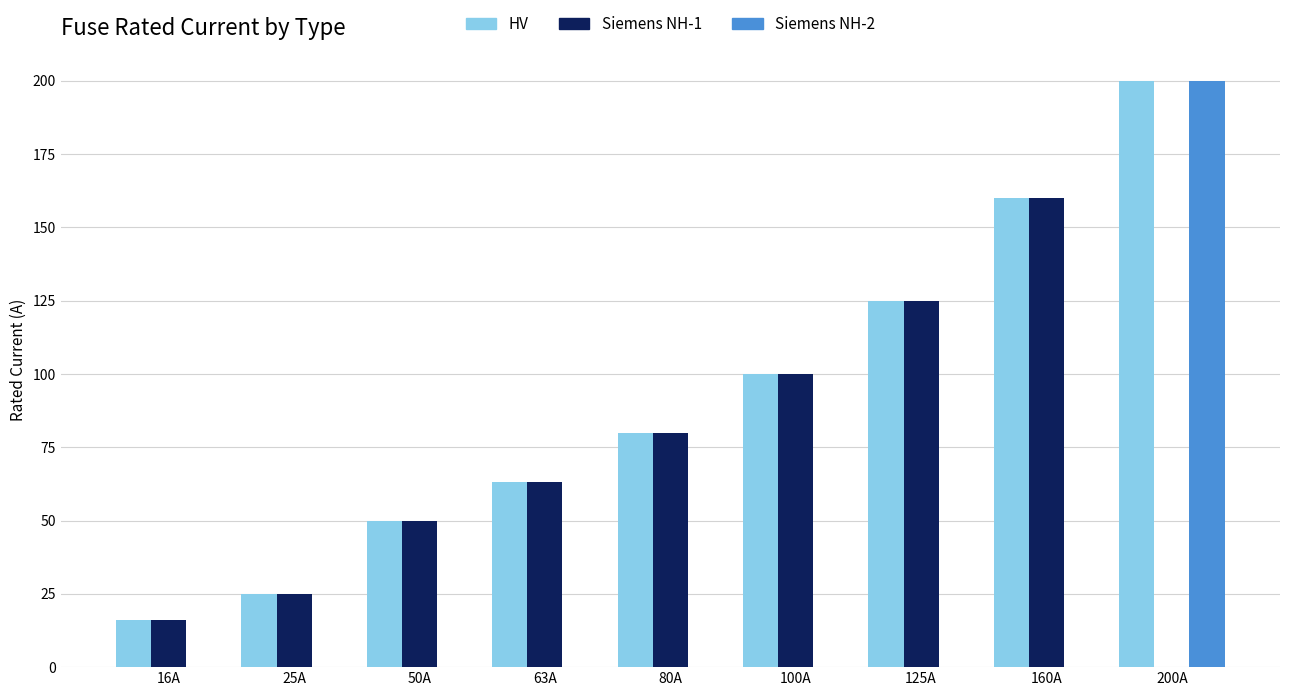

Reading left to right, extract all data points from this chart.

HV: 16	25	50	63	80	100	125	160	200
Siemens NH-1: 16	25	50	63	80	100	125	160	0
Siemens NH-2: 0	0	0	0	0	0	0	0	200